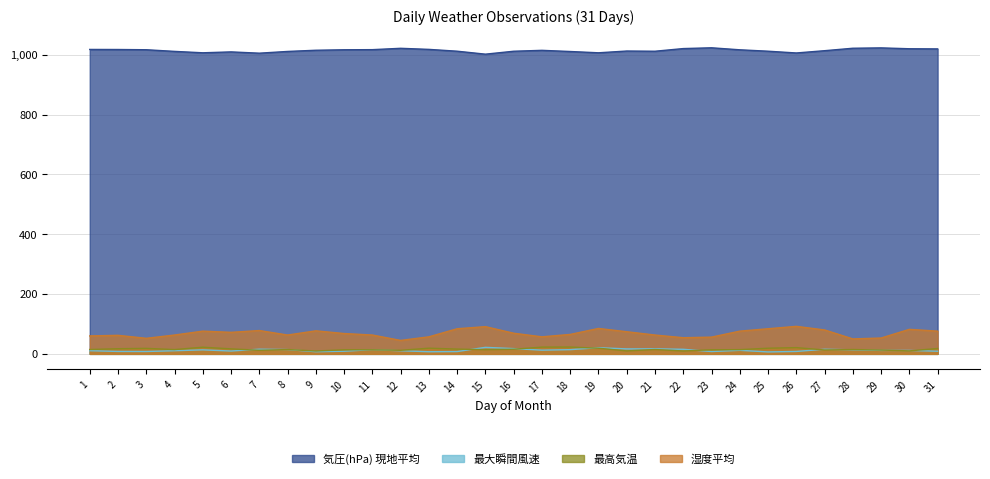

Rank the series by their maximum value, from lowest to highest.

最大瞬間風速, 最高気温, 湿度平均, 気圧(hPa) 現地平均